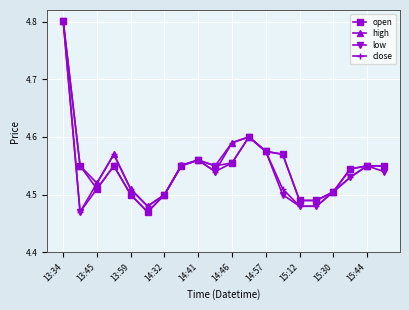

Which series has the largest total across all categories?

high